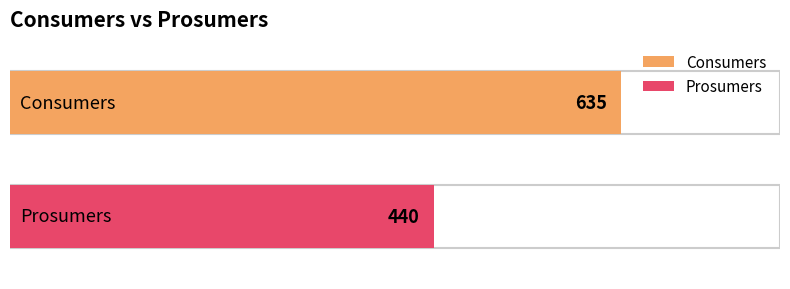

What is the minimum value shown in the chart?

440